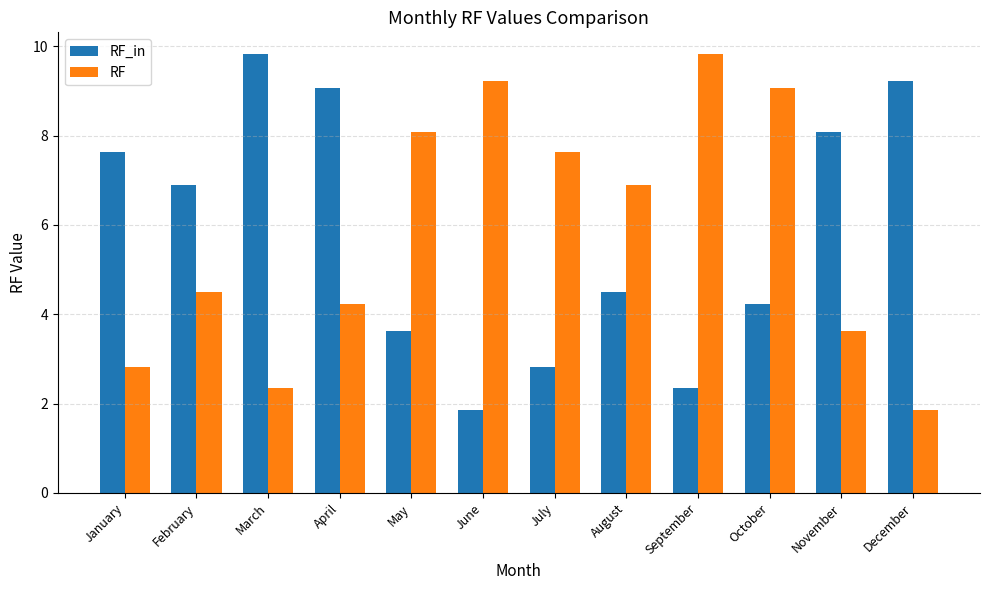

True or false: RF has a value of 1.6 at November.

False